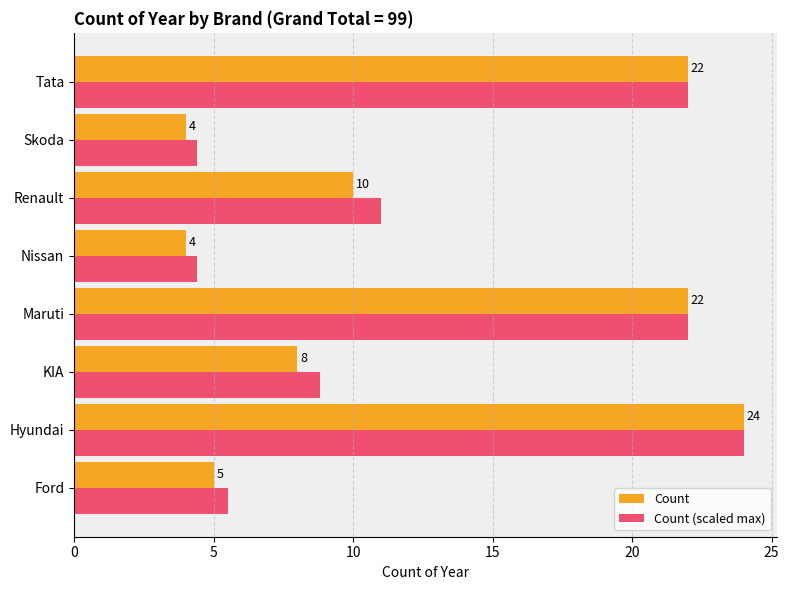

Is it true that Count (scaled max) equals 8.8 at KIA?

True